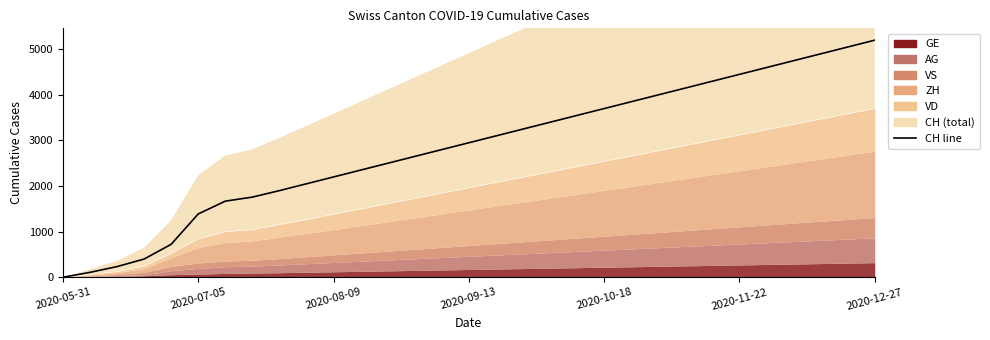

What is the sum of all values?

87927